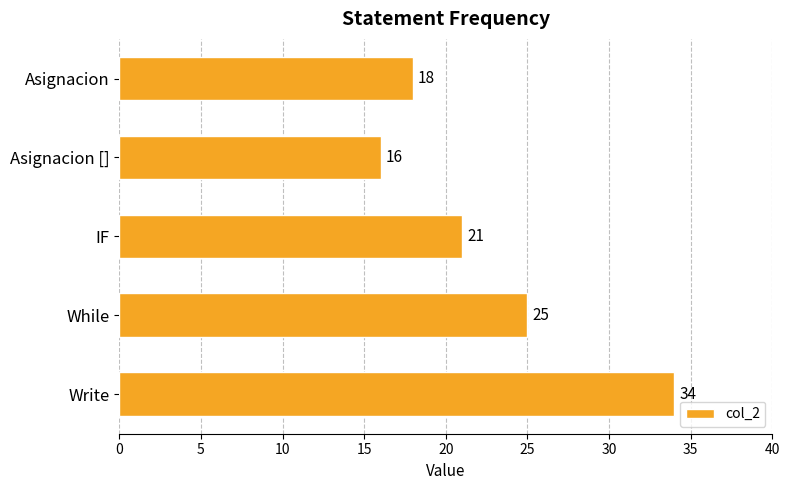

Between Asignacion and Write, which is larger?

Write